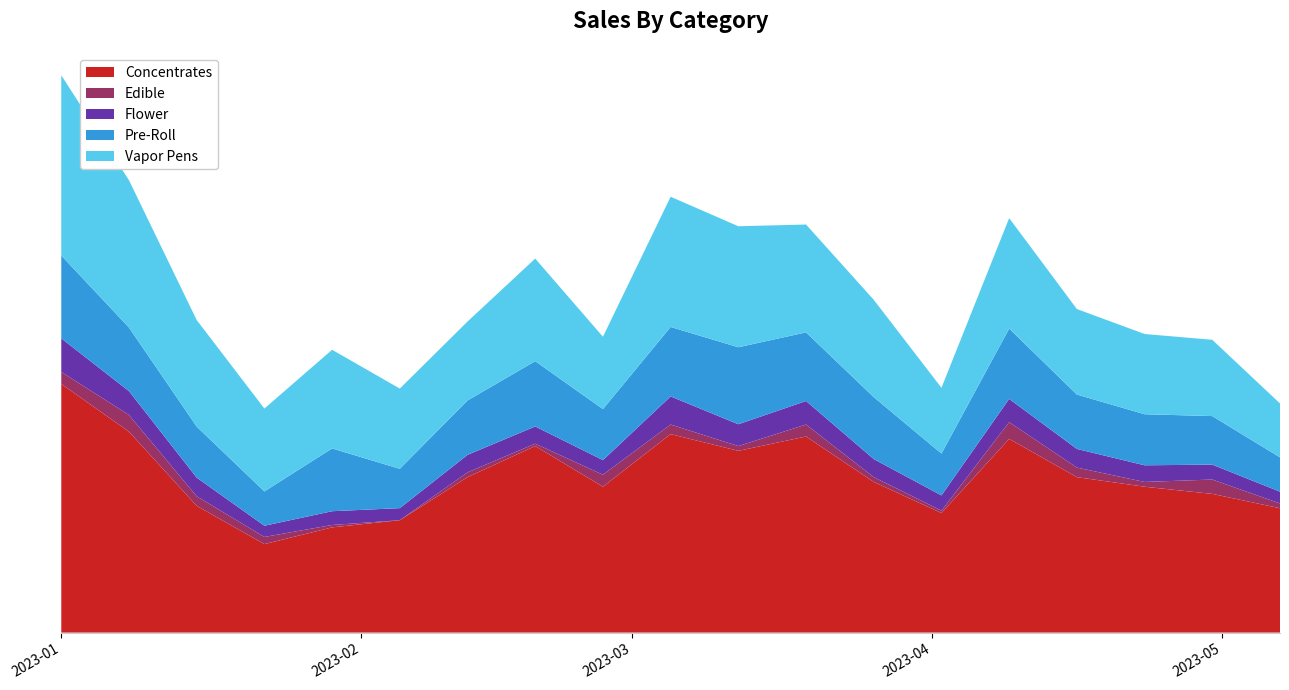

What are all the series names shown in the legend?

Concentrates, Edible, Flower, Pre-Roll, Vapor Pens